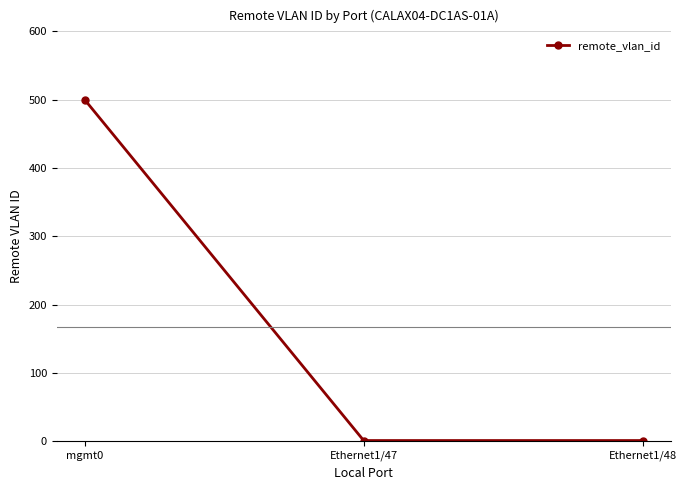

What is the label of the 1st point from the right?

Ethernet1/48